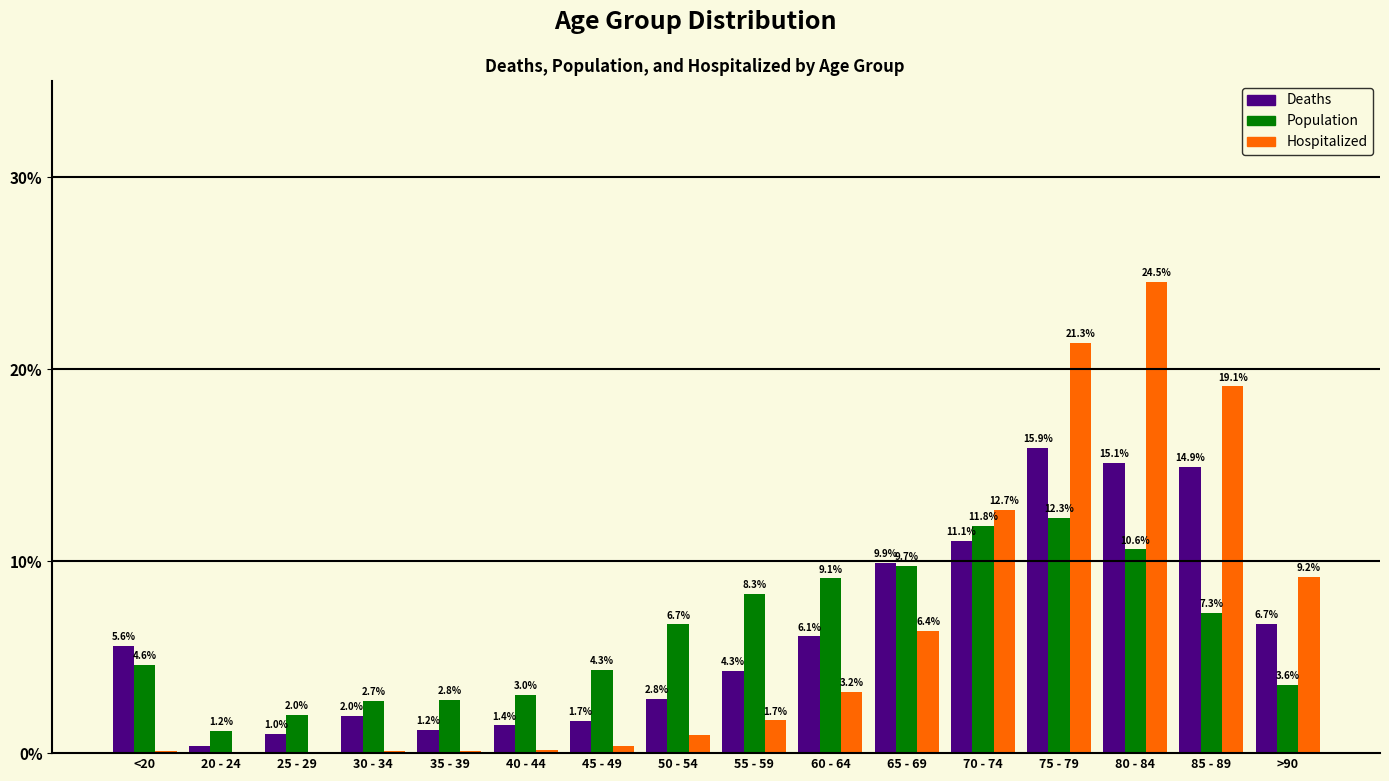

What value does the Population series have at 45 - 49?

4.3